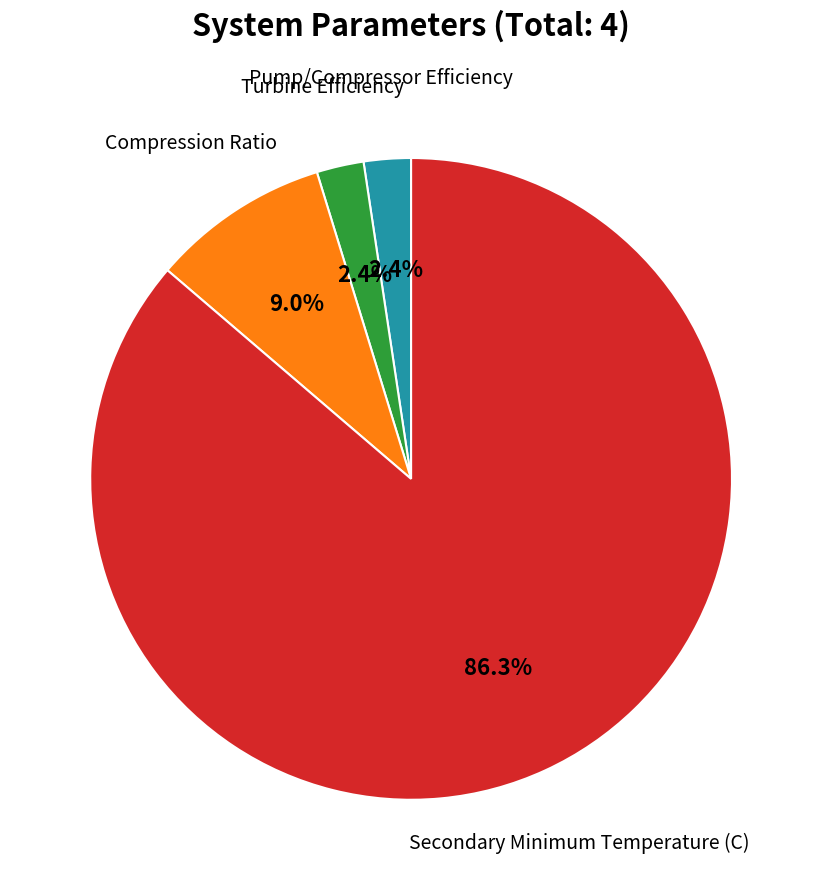

Is there a majority slice in this chart?

Yes